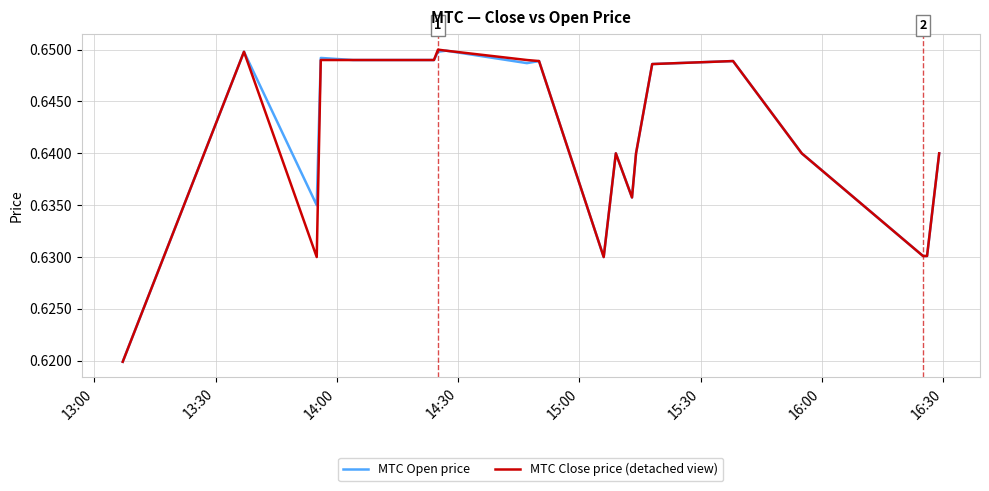

At which label is MTC Open price closest to 0?

13:00